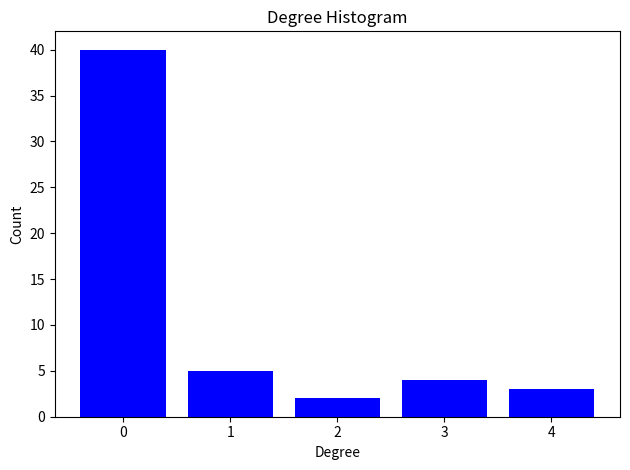

Reading left to right, what are all the values shown in this chart?

0=40	1=5	2=2	3=4	4=3